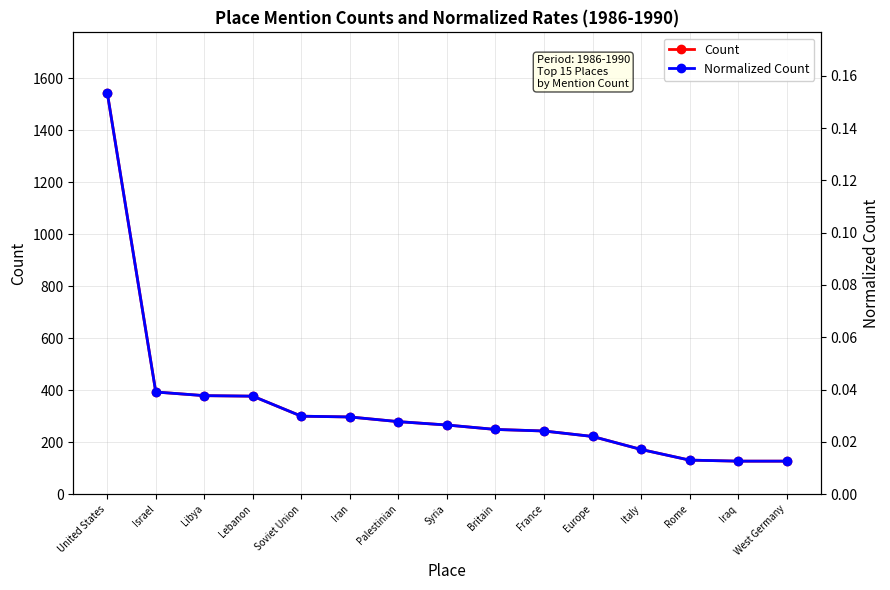

Which series has the largest total across all categories?

Count